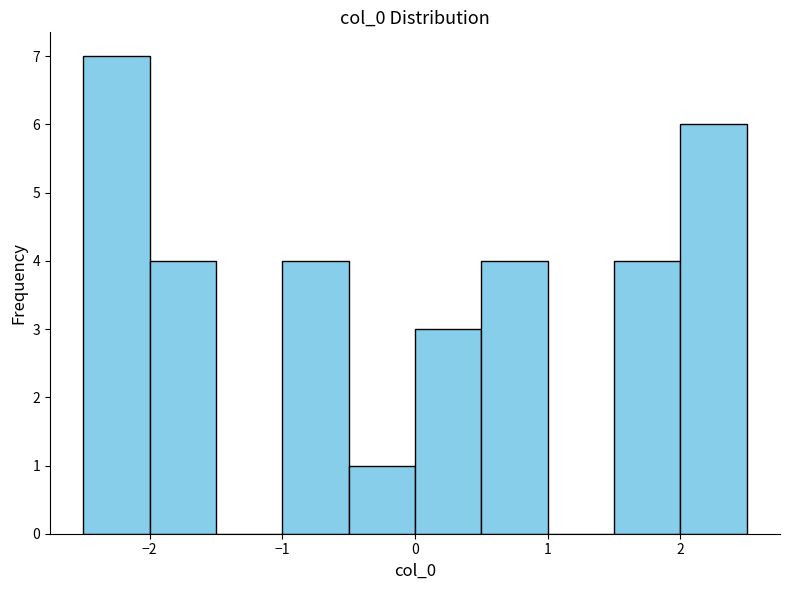

Which range on the x-axis has the tallest bar?

-2.5 to -2.0